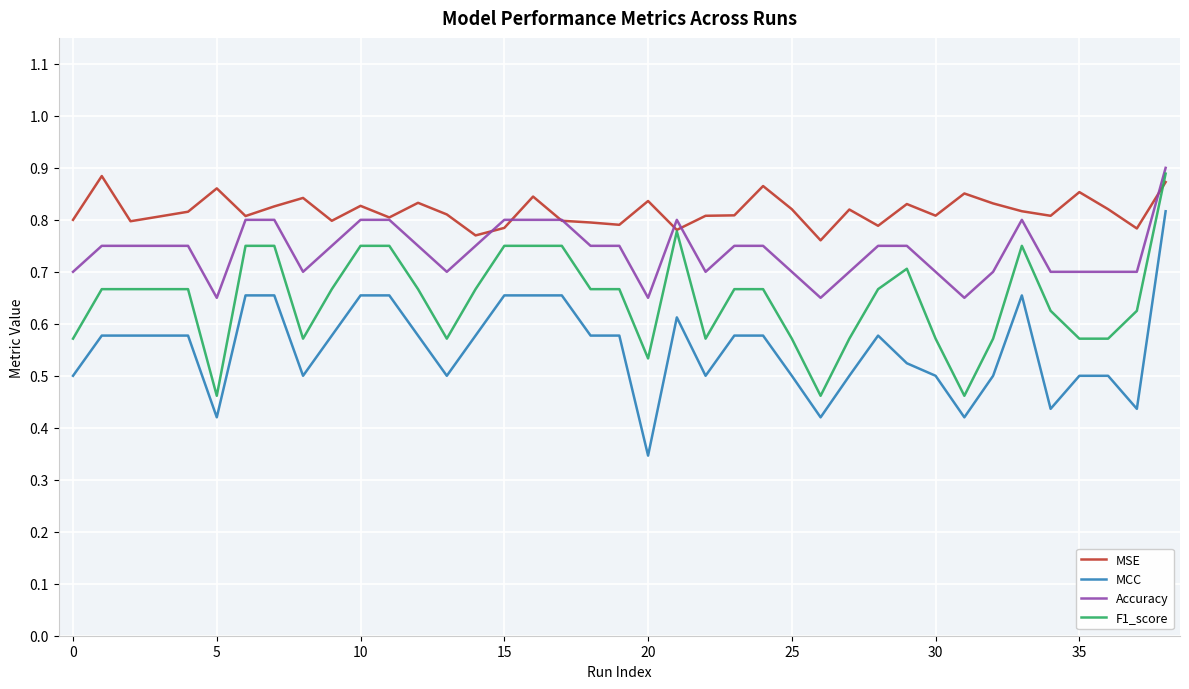

Rank the series by their average value, from lowest to highest.

MCC, F1_score, Accuracy, MSE